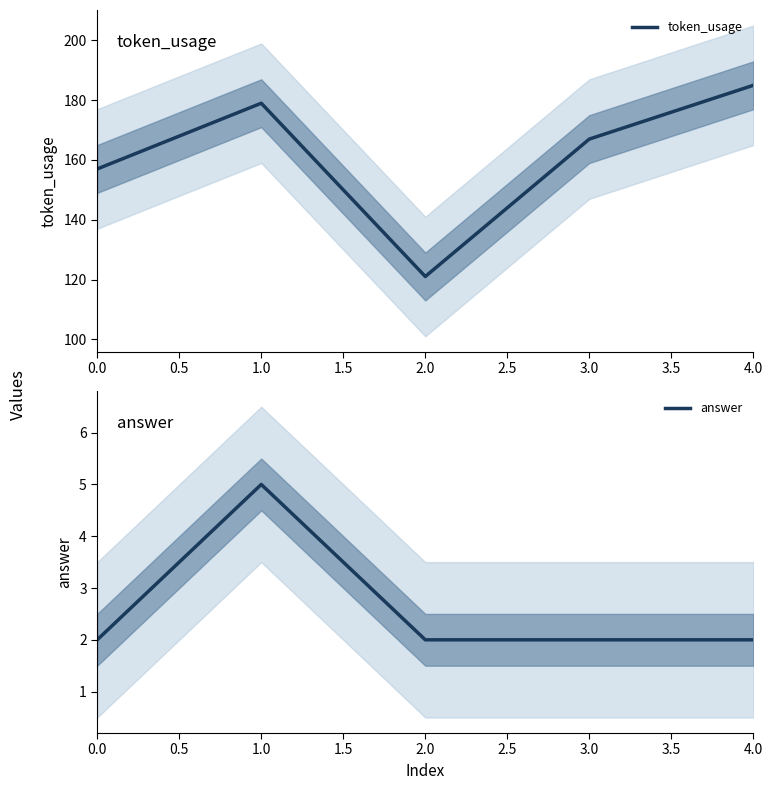

True or false: token_usage and answer intersect in this chart.

False